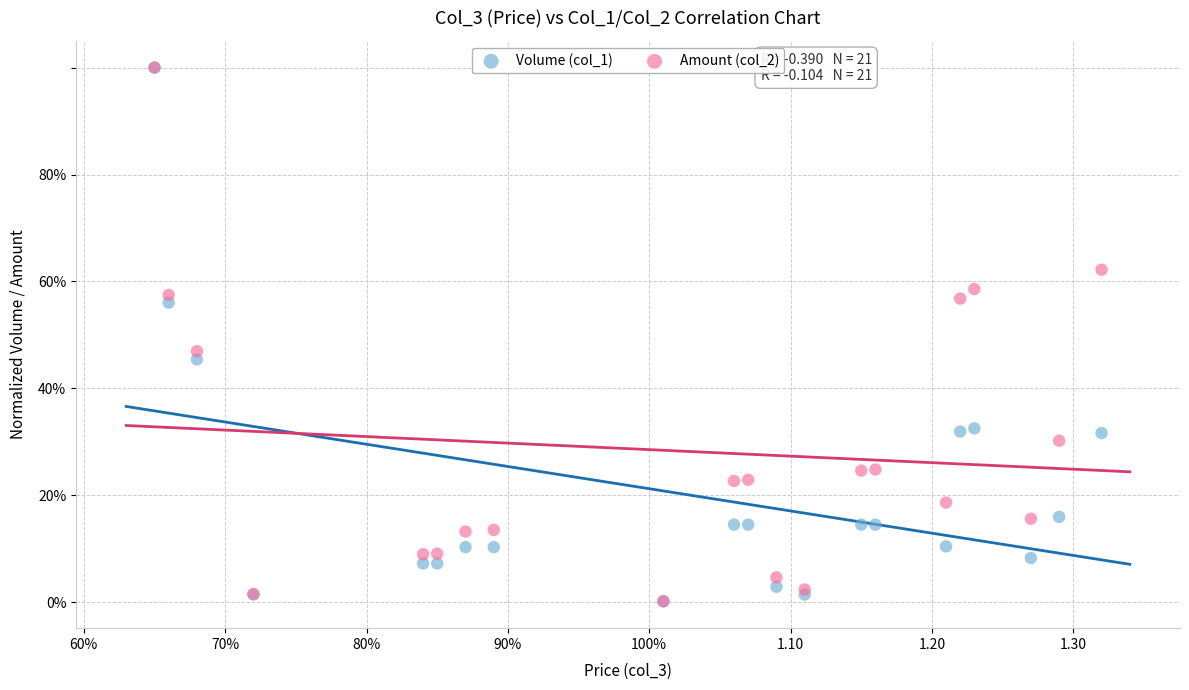

What are all the series names shown in the legend?

Volume (col_1), Amount (col_2)